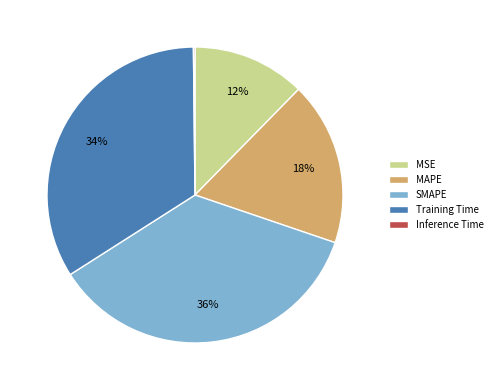

Is it true that SMAPE is 27% of the pie?

False